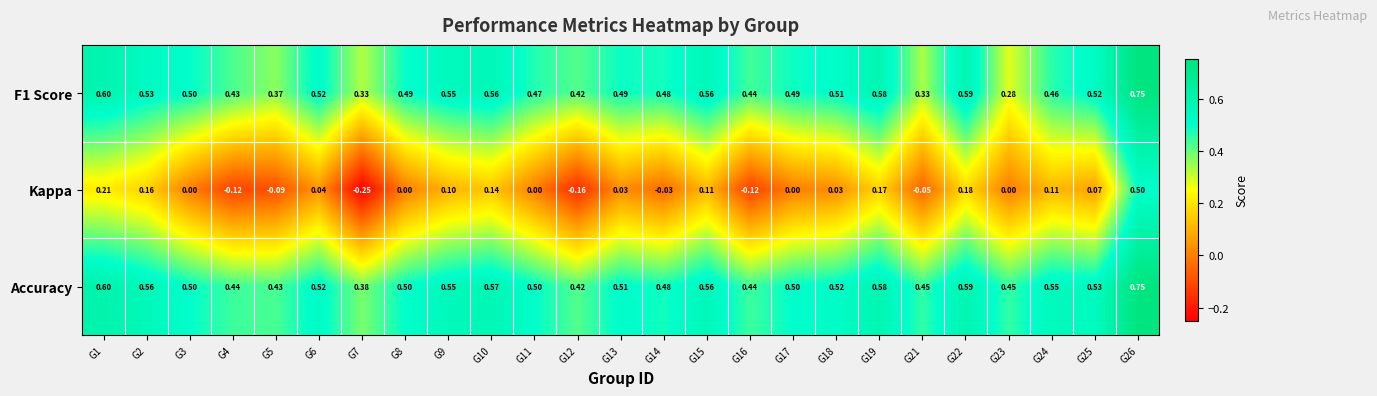

What is the spread (max minus min) of values at G12?

0.6